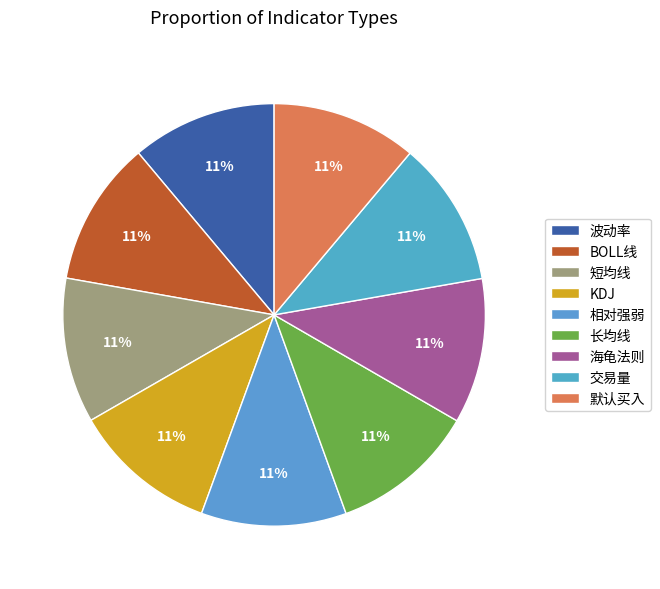

Count the number of slices in the pie.

9